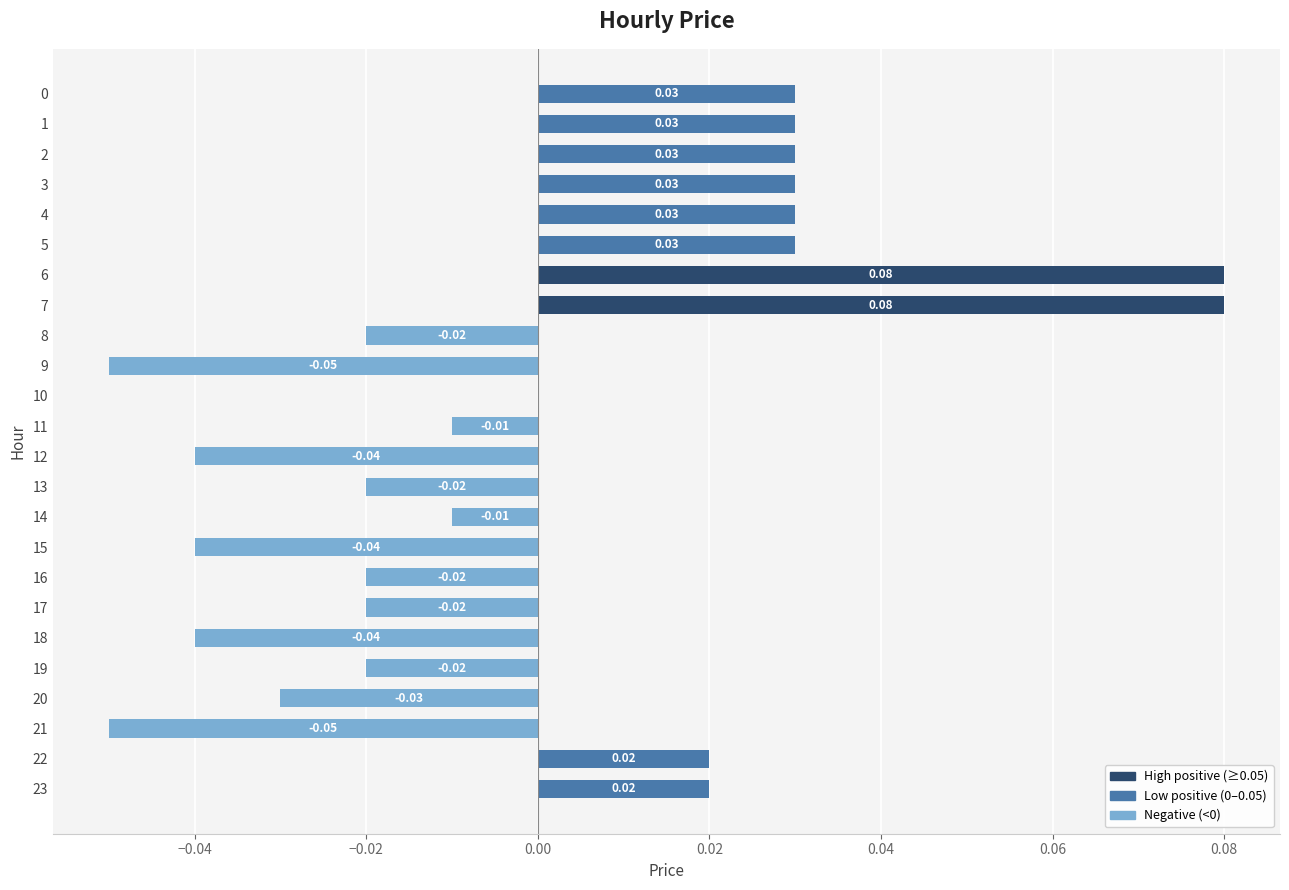

Are the bars grouped side by side (vs. stacked)?

No